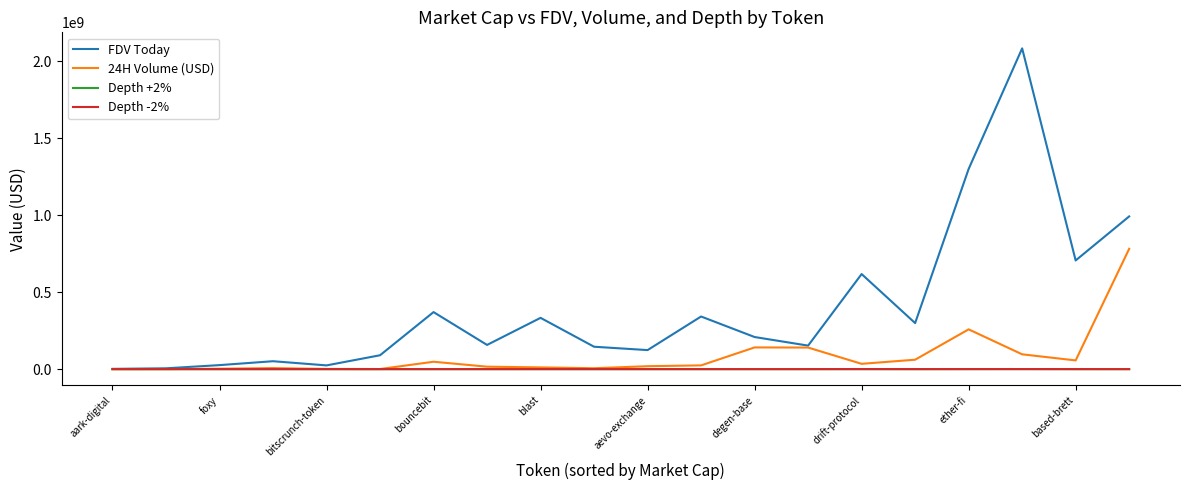

Which series has the largest range (max minus min)?

FDV Today